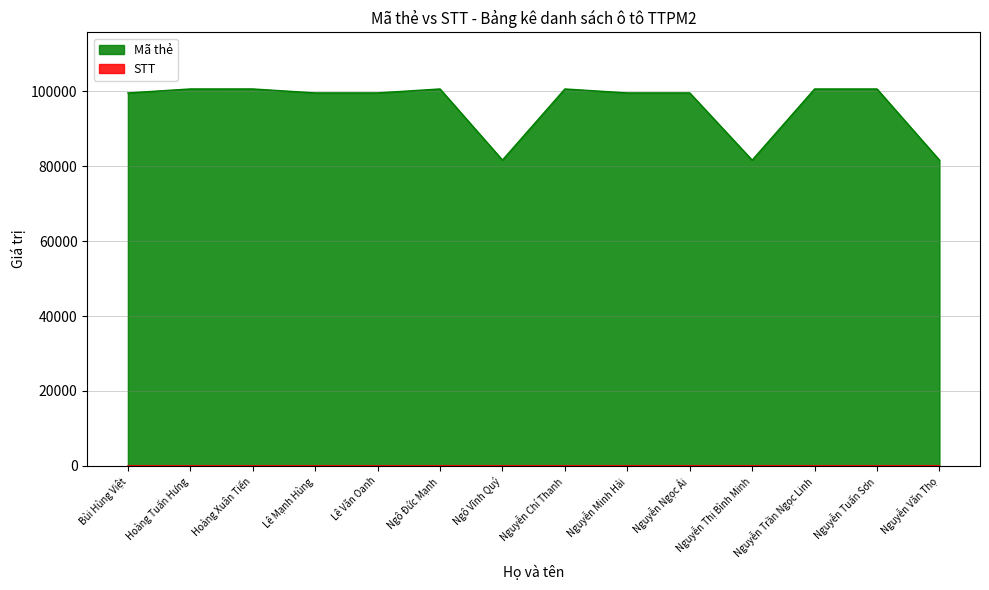

At how many categories does at least one series exceed 89720?

11